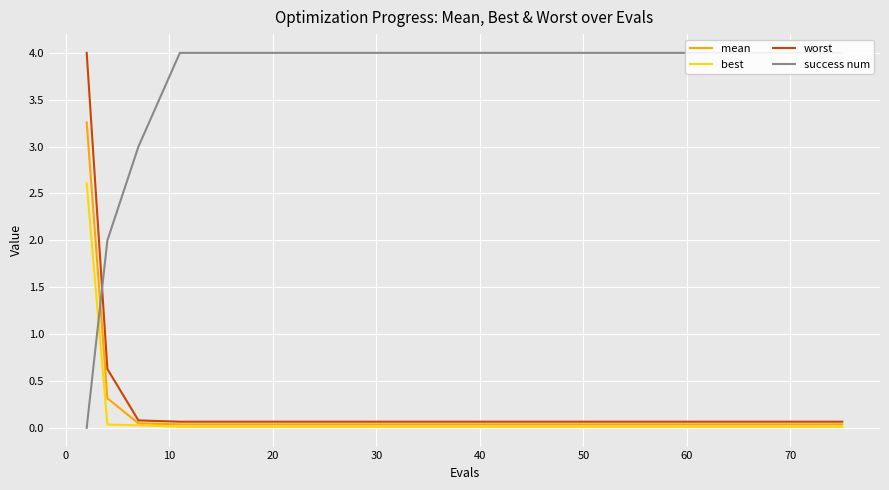

Reading left to right, extract all data points from this chart.

mean: 3.3	0.3	0.0	0.0	0.0	0.0	0.0	0.0	0.0	0.0	0.0	0.0	0.0	0.0	0.0	0.0	0.0	0.0	0.0	0.0
best: 2.6	0.0	0.0	0.0	0.0	0.0	0.0	0.0	0.0	0.0	0.0	0.0	0.0	0.0	0.0	0.0	0.0	0.0	0.0	0.0
worst: 4.0	0.6	0.1	0.1	0.1	0.1	0.1	0.1	0.1	0.1	0.1	0.1	0.1	0.1	0.1	0.1	0.1	0.1	0.1	0.1
success num: 0.0	2.0	3.0	4.0	4.0	4.0	4.0	4.0	4.0	4.0	4.0	4.0	4.0	4.0	4.0	4.0	4.0	4.0	4.0	4.0